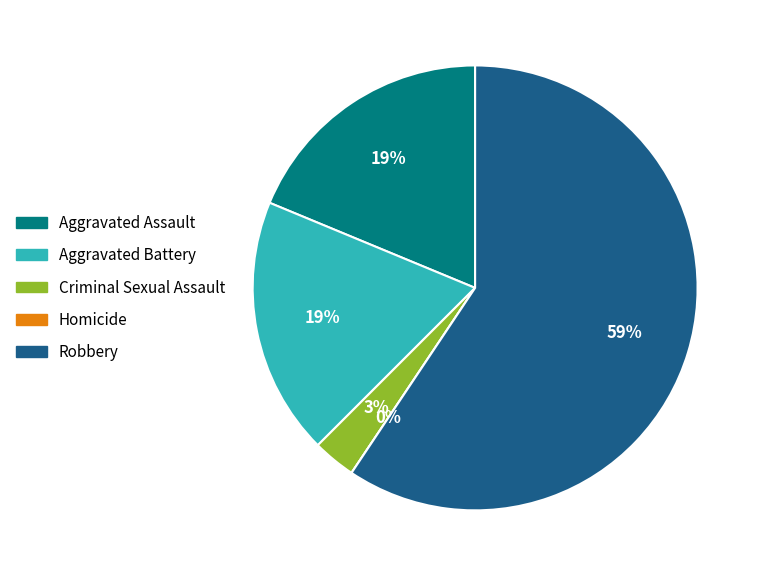

Which category has the smallest portion of the pie?

Homicide